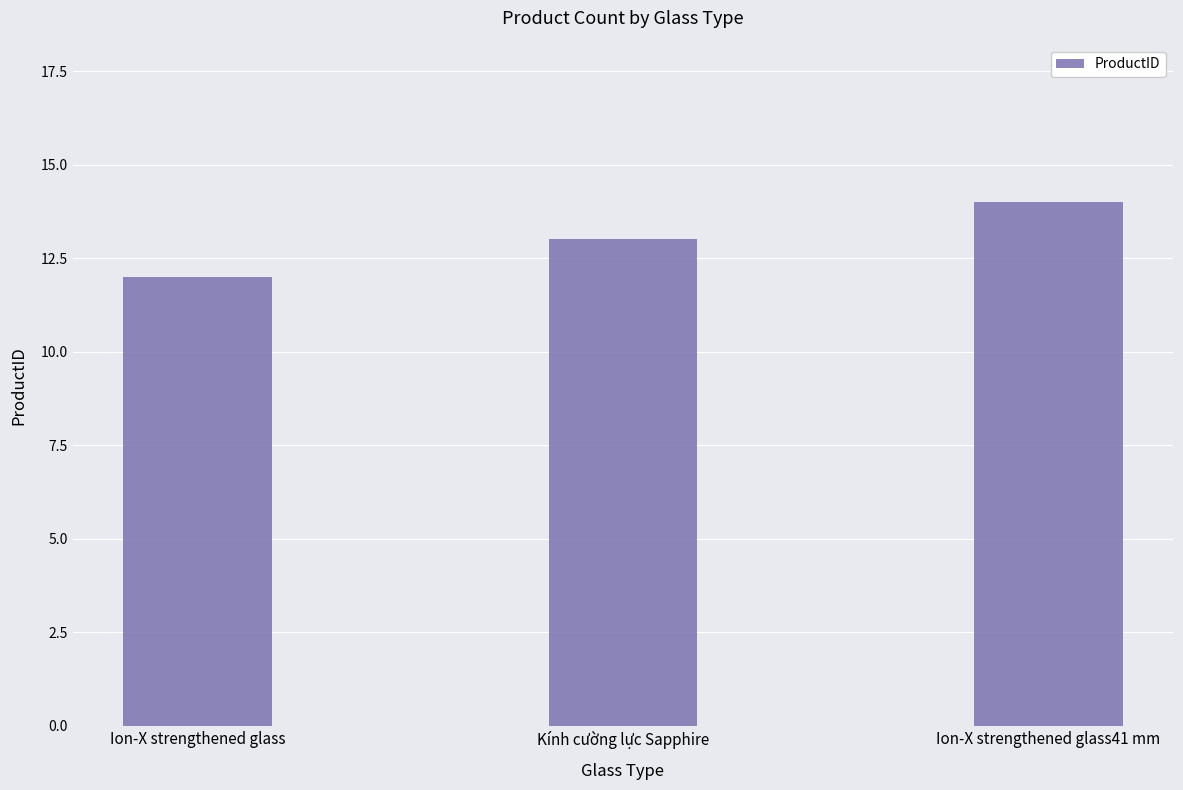

What is the value of the 1st bar from the left?

12